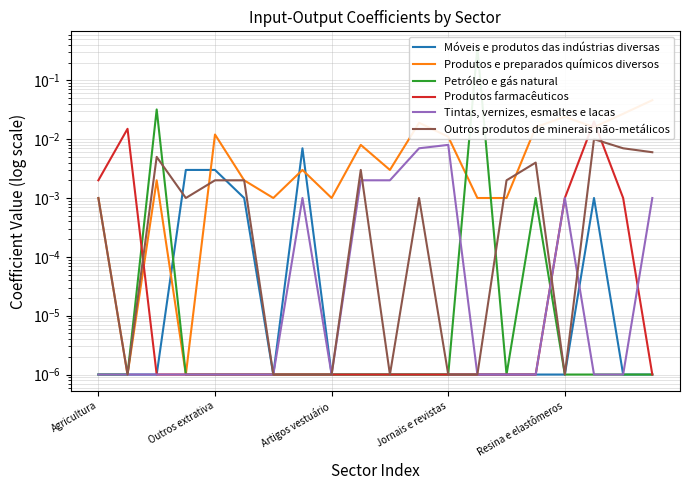

True or false: Produtos e preparados químicos diversos and Produtos farmacêuticos intersect in this chart.

True